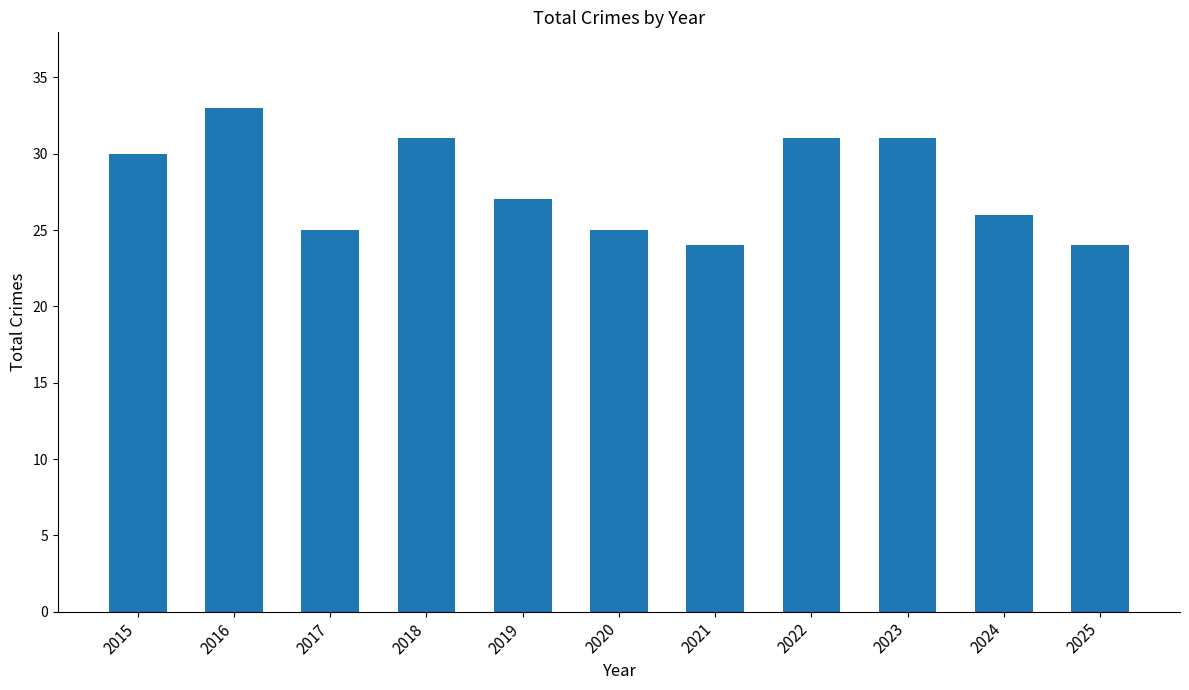

What is the difference between the maximum and minimum values?

9